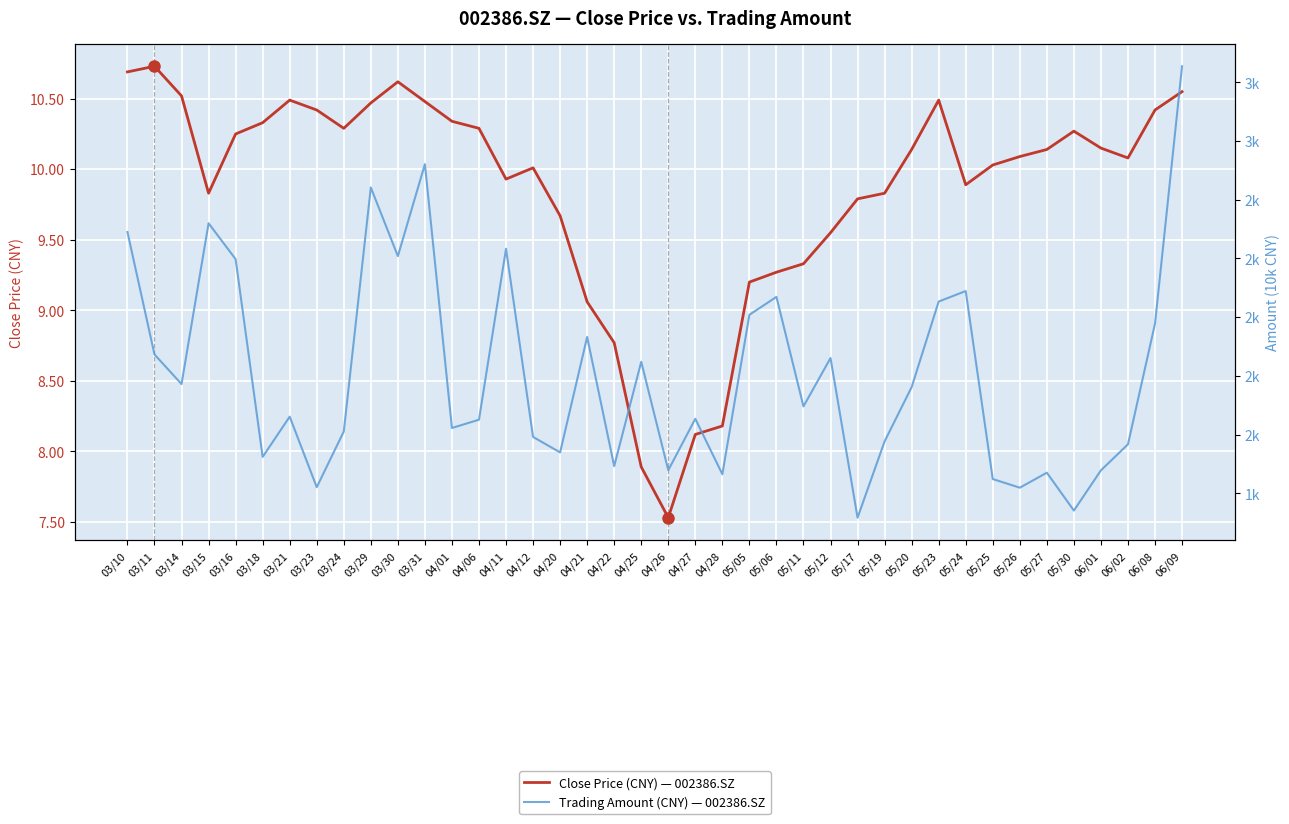

At how many categories does at least one series exceed 10198?

40